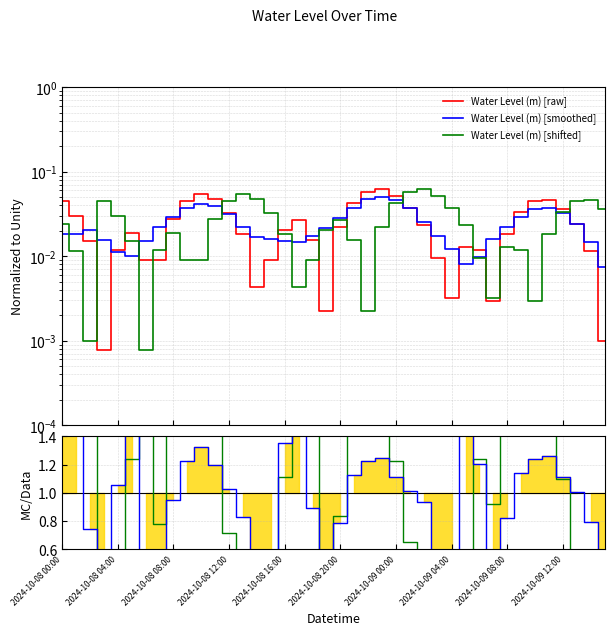

Which series changed the most between 2024-10-09 08:00 and 37?

Ratio (shifted)